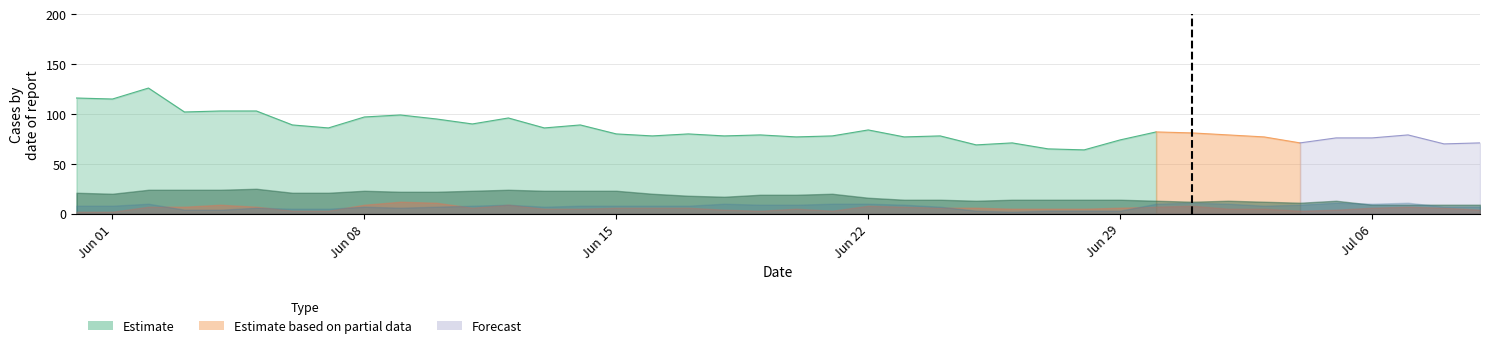

How many lines are shown in the chart?

5